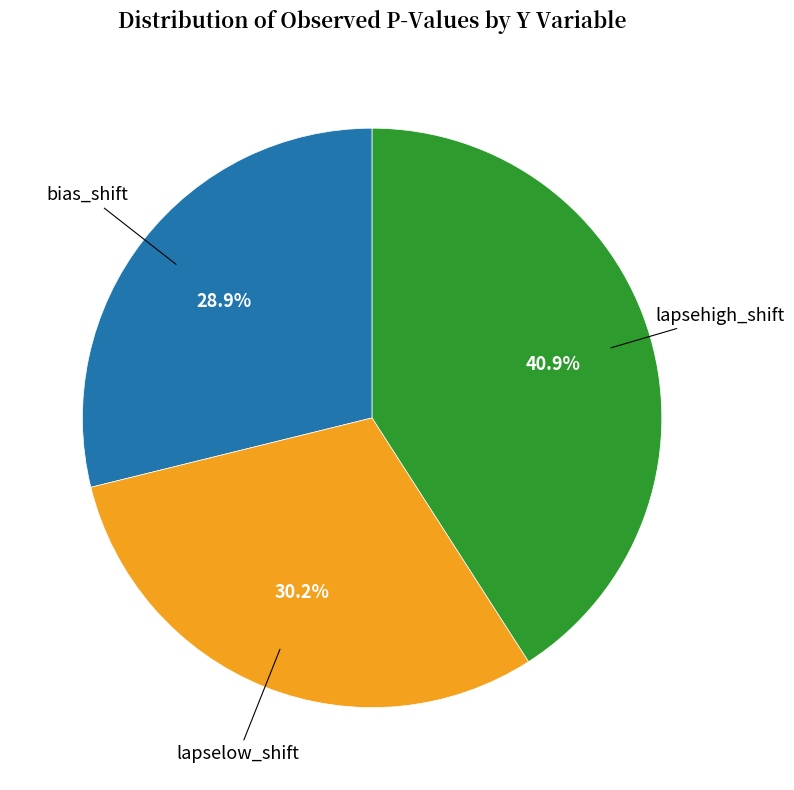

Does any single category account for the majority?

No